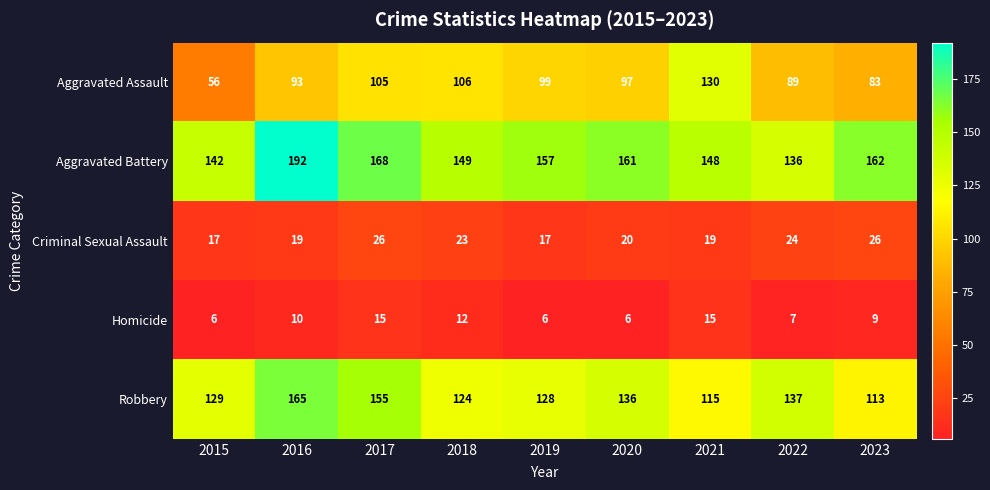

What is the approximate value of Criminal Sexual Assault at 2015?

17